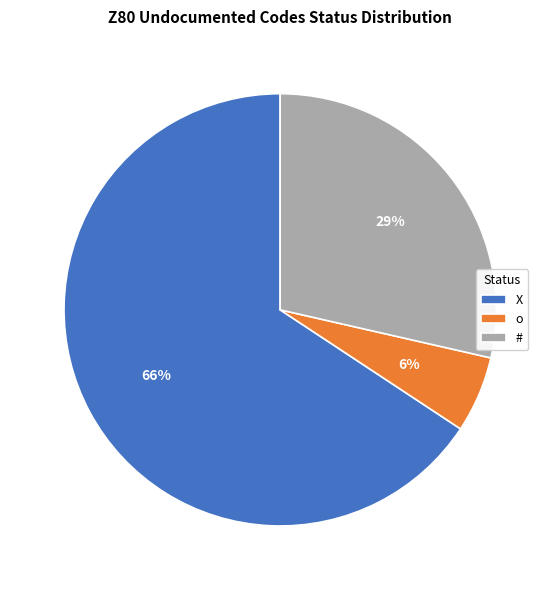

Which has a higher value, o or X?

X